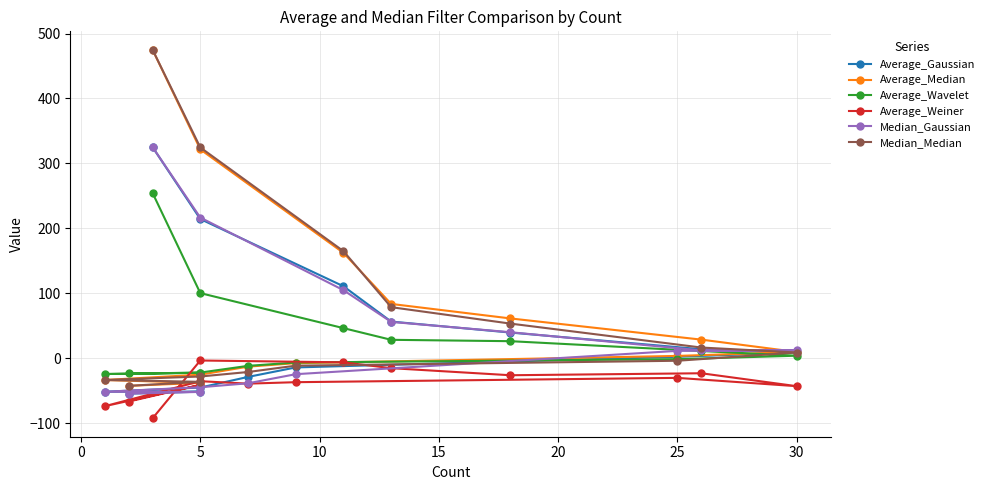

Is the value of Average_Weiner at −5 greater than the value of Average_Gaussian at 12?

No